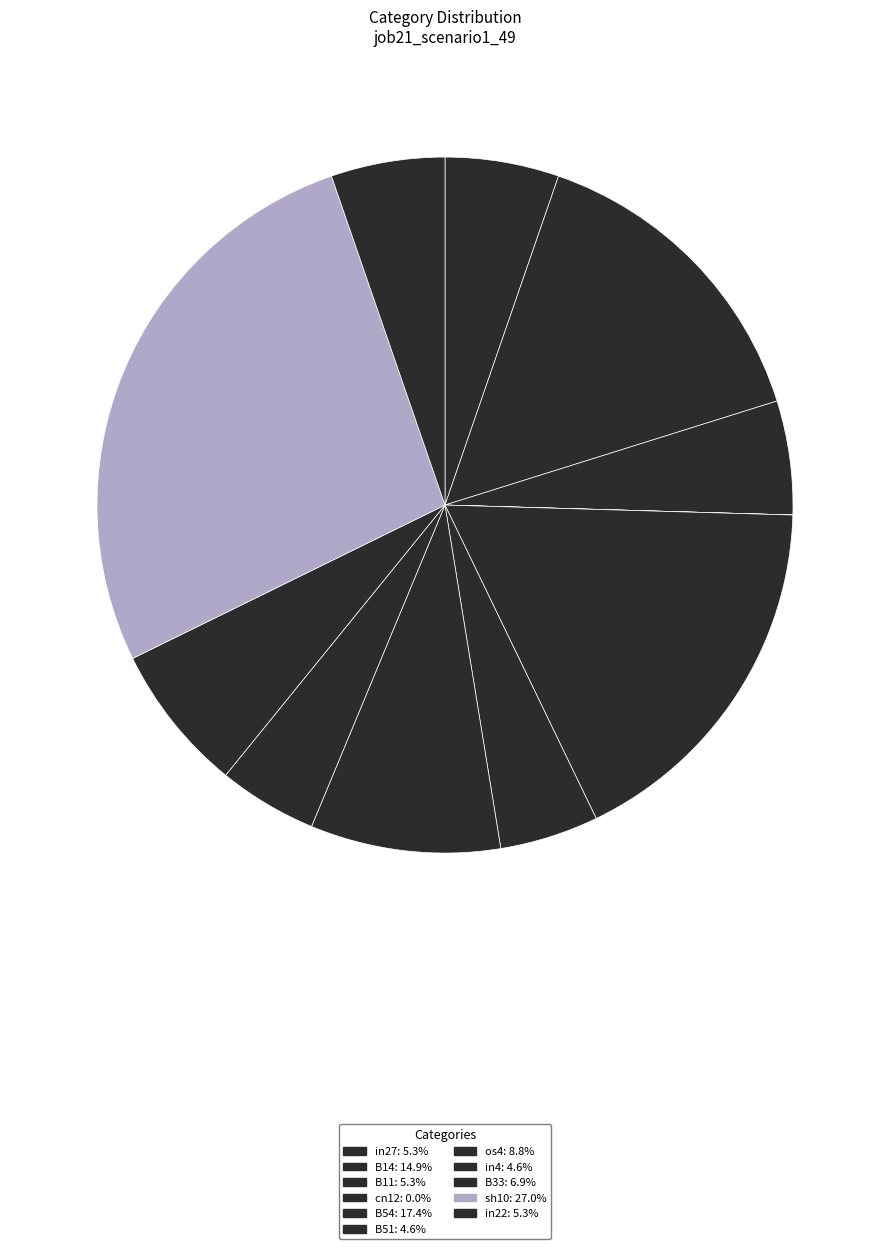

How many segments does this pie chart have?

11